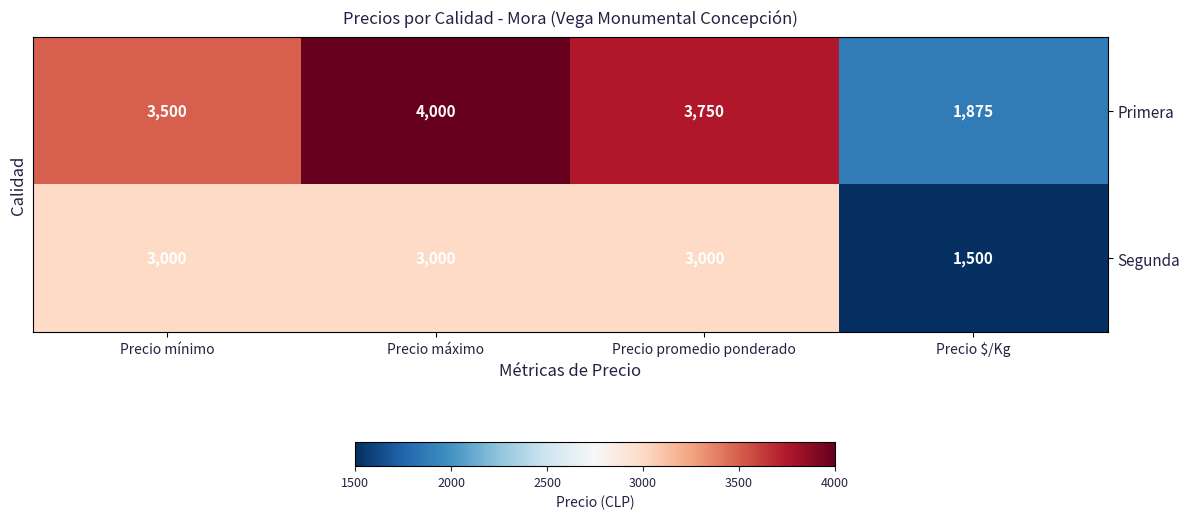

What is the difference between the second highest and minimum values in the Segunda series?

1500